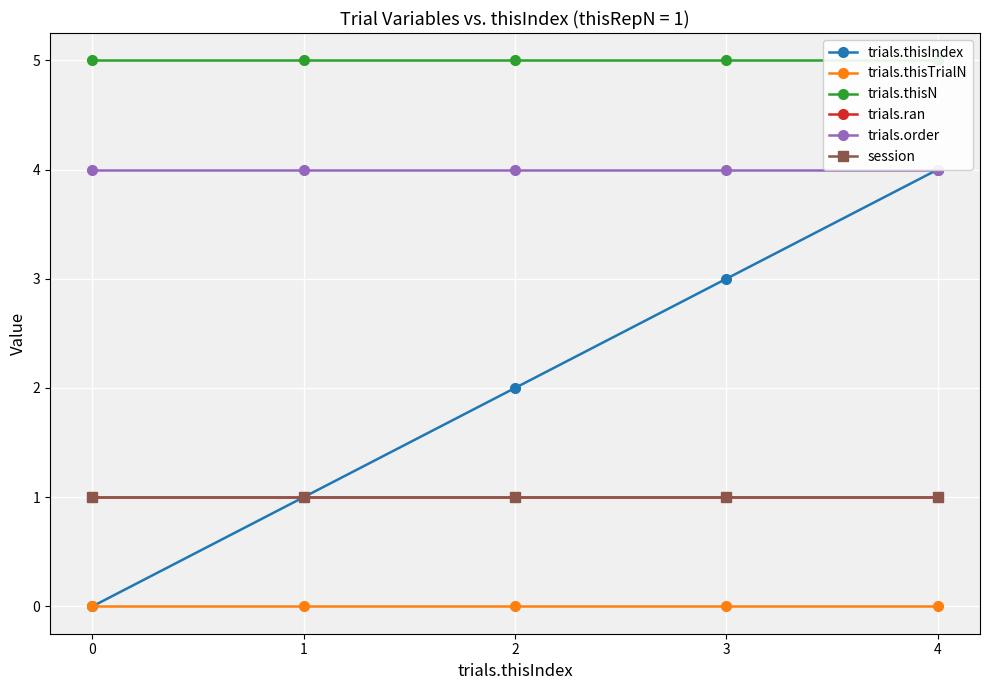

True or false: session has a value of 0 at 0.

False